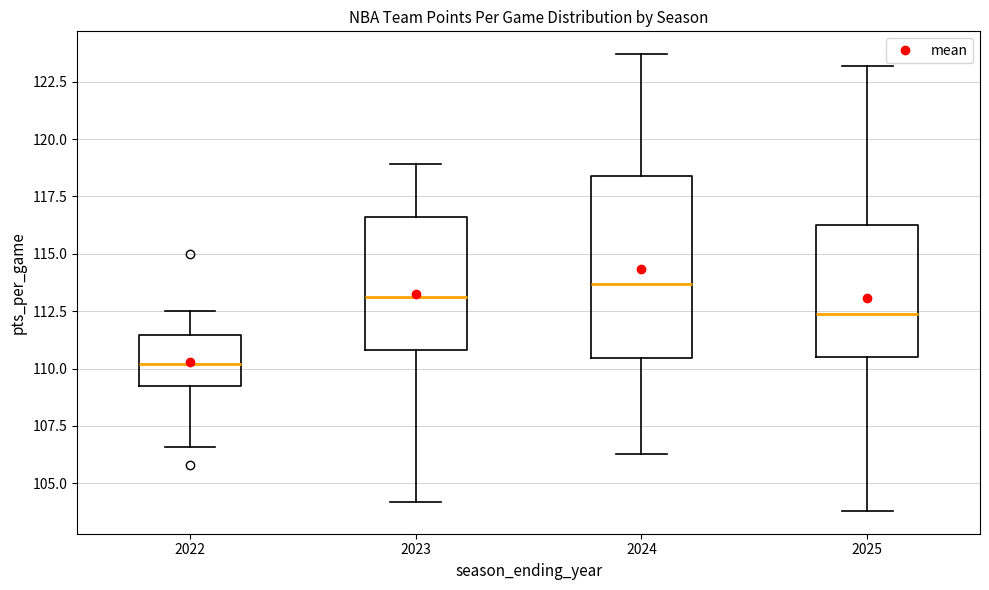

Reading left to right, transcribe this box plot: for each box, give where its median line is, the range the box spans, and where its two whiskers end, as read against the y-axis. The values are not printed on the chart, so give them approximately, as read against the axis.

2022: median 110.0, box 109.0 to 111.5, whiskers 106.5 to 112.5
2023: median 113.0, box 111.0 to 116.5, whiskers 104.0 to 119.0
2024: median 113.5, box 110.5 to 118.5, whiskers 106.5 to 123.5
2025: median 112.5, box 110.5 to 116.5, whiskers 104.0 to 123.0